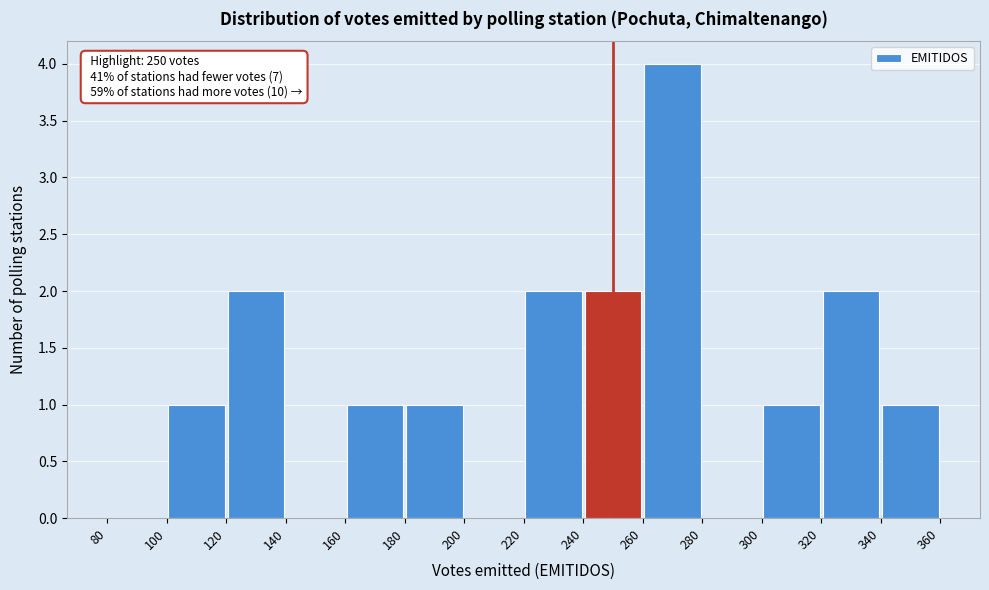

Over which range of the x-axis is the bar tallest?

260 to 280